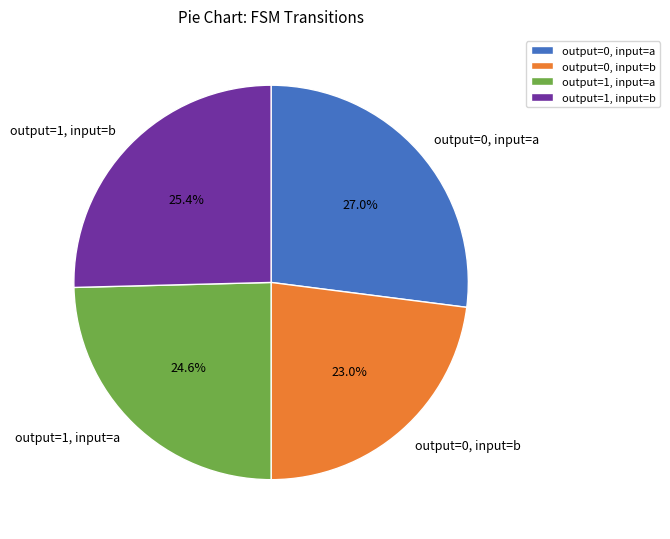

Is there a majority slice in this chart?

No